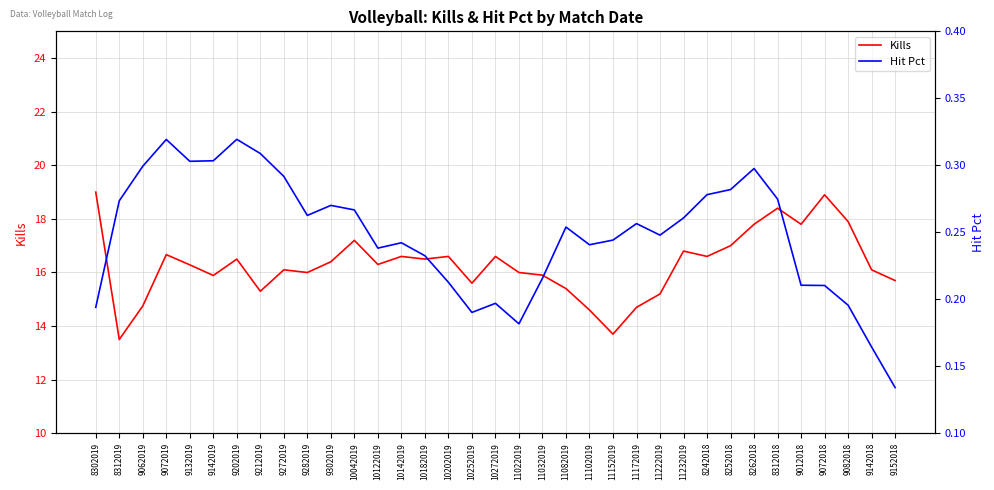

In Kills, how many points are higher than both neighbors (excluding endpoints)?

10